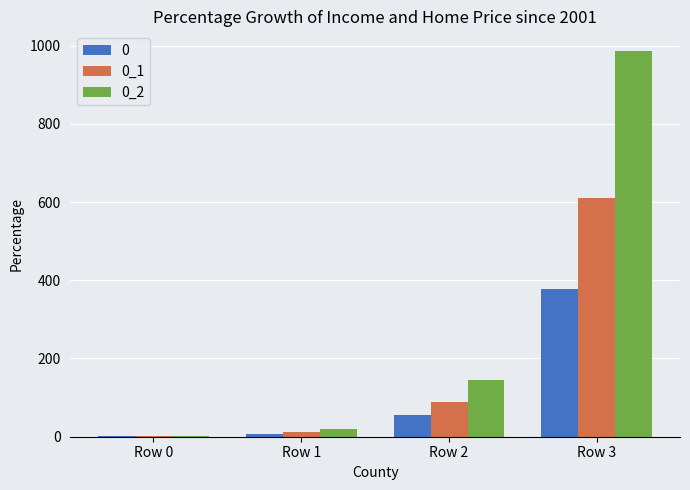

What is the total value across all series at Row 0?

6